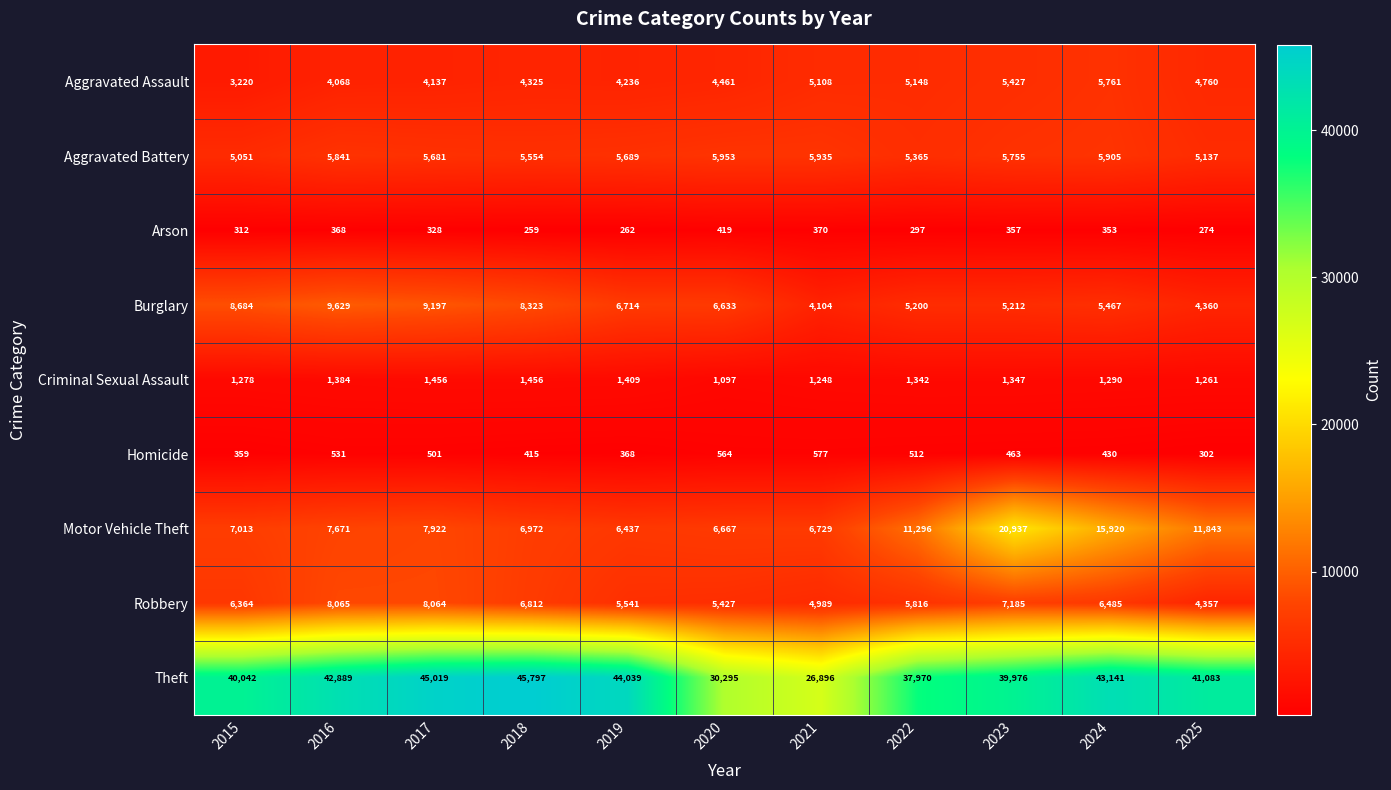

At which category is the sum across all series the highest?

2023